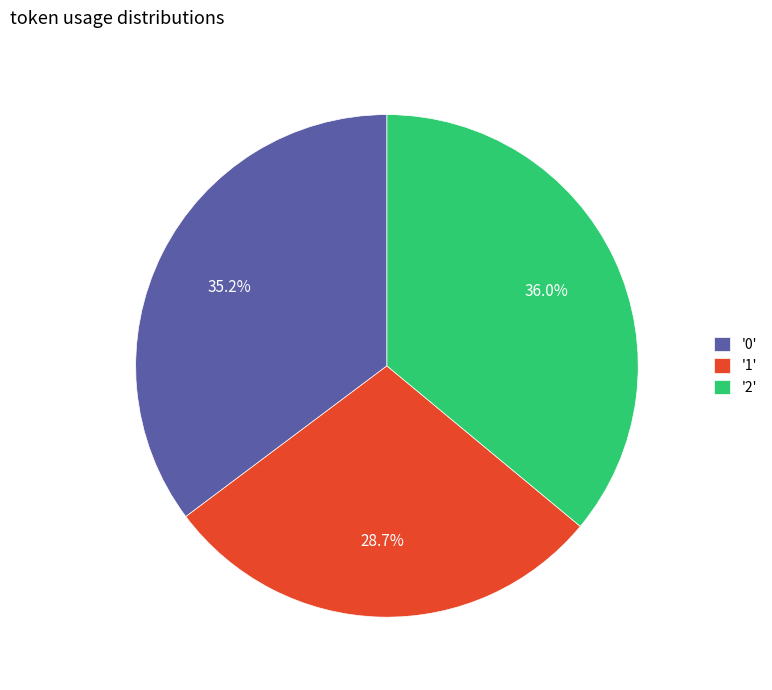

Which has a higher value, '0' or '2'?

'2'